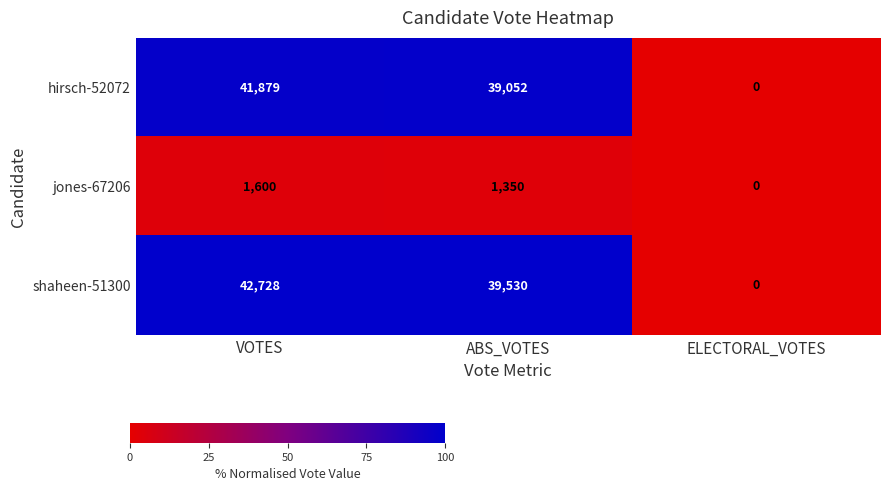

What is the sum of the hirsch-52072 values at ABS_VOTES and VOTES?

80931